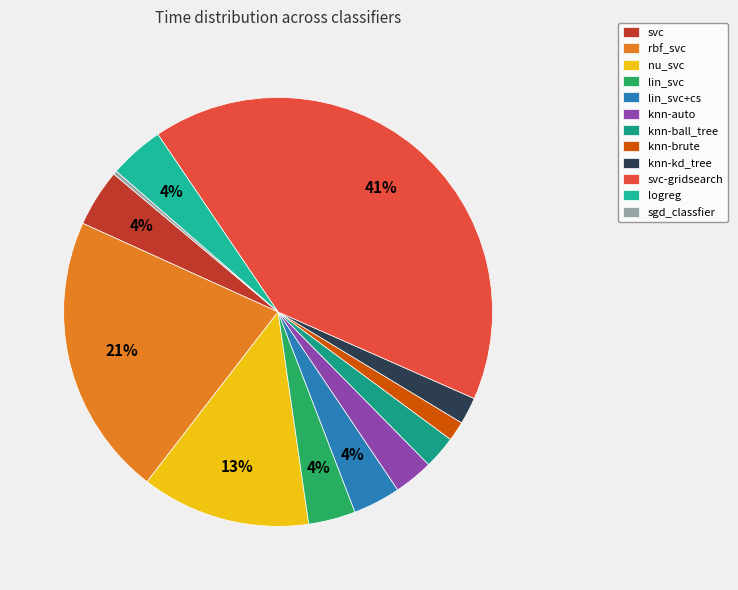

Count the number of slices in the pie.

12